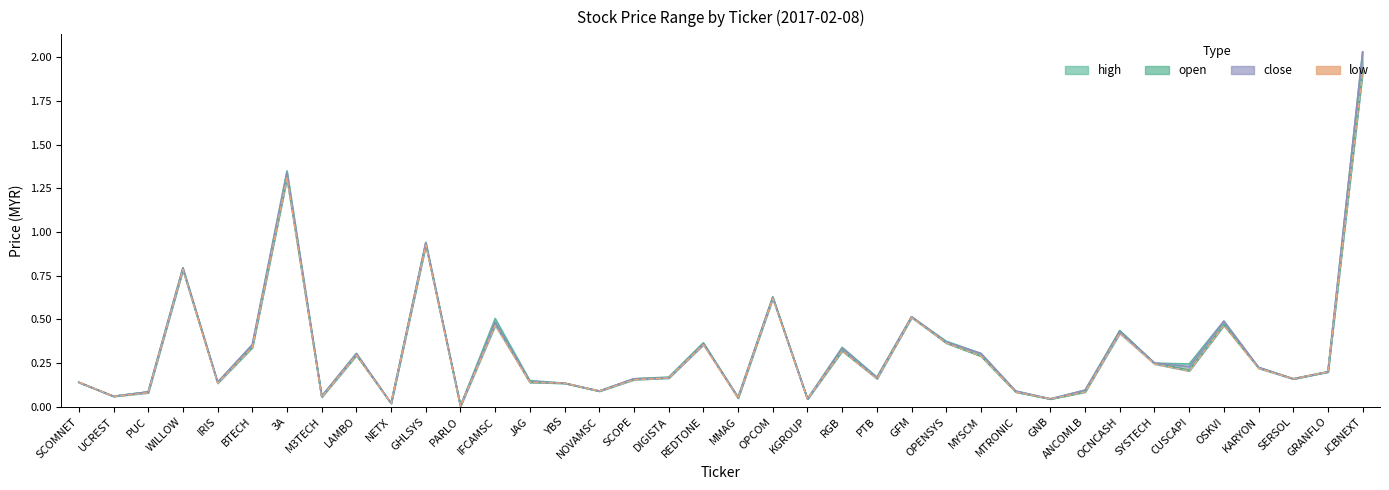

Is it true that the value at ANCOMLB is 0.1?

True